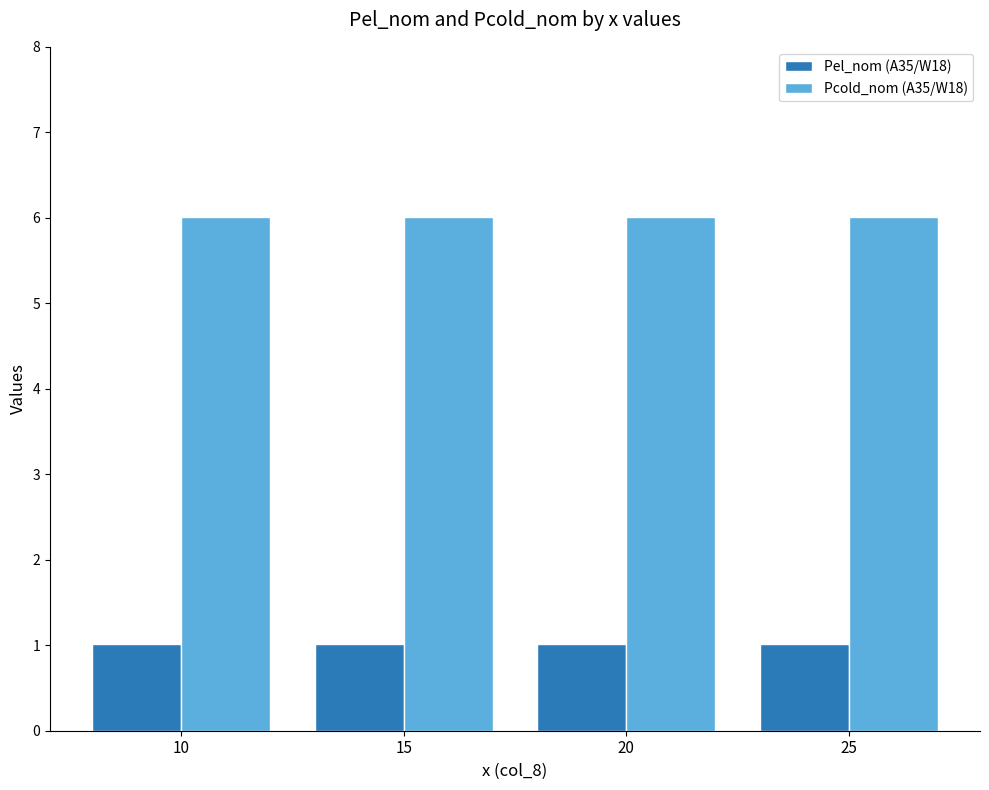

How many series are shown in this chart?

2